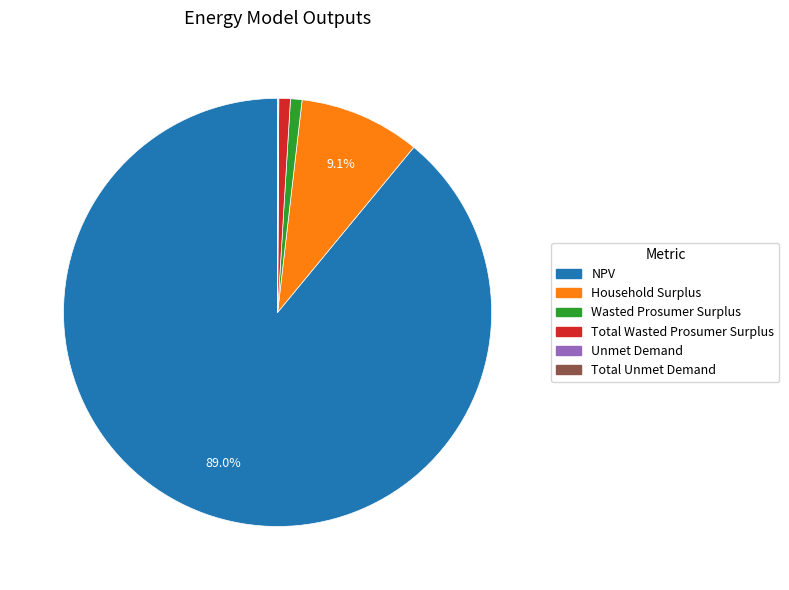

Which slice is the largest?

NPV